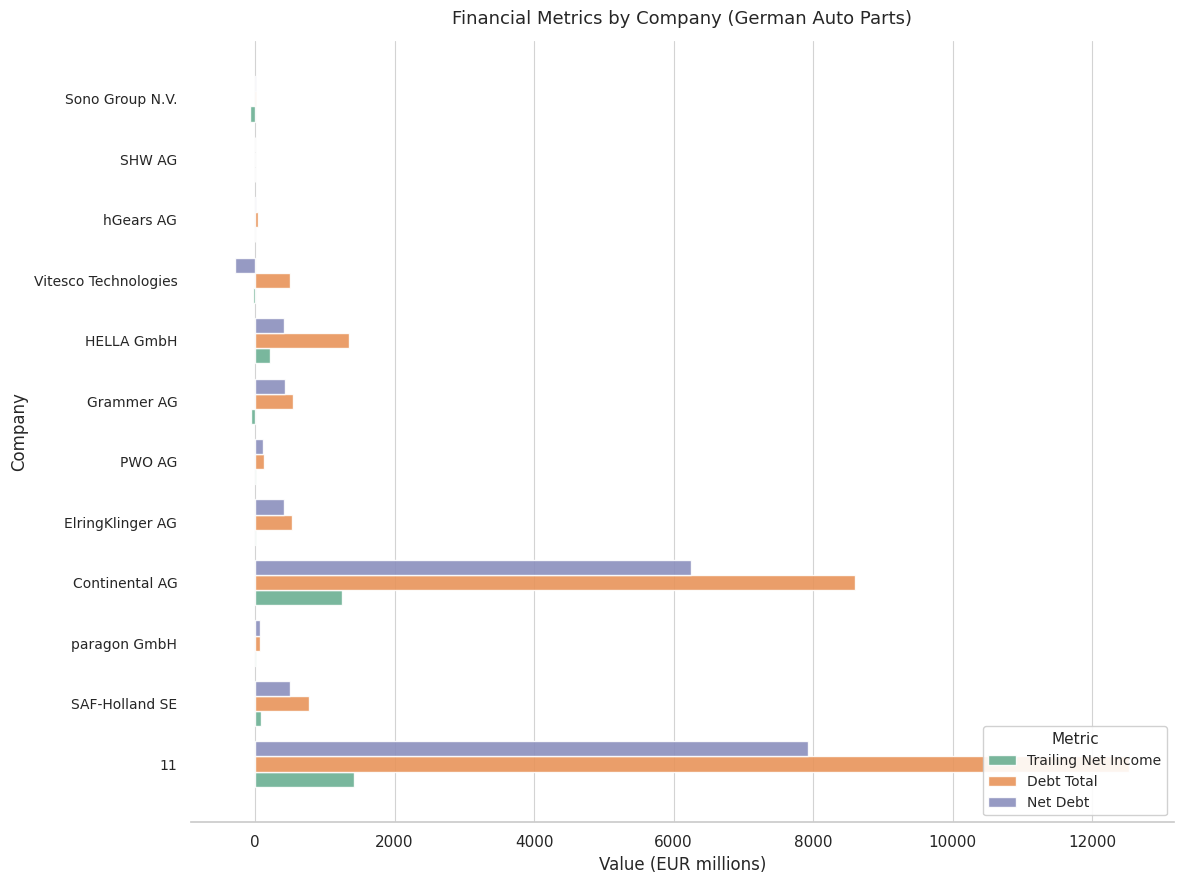

Is it true that Net Debt equals 3869.3 at Continental AG?

False